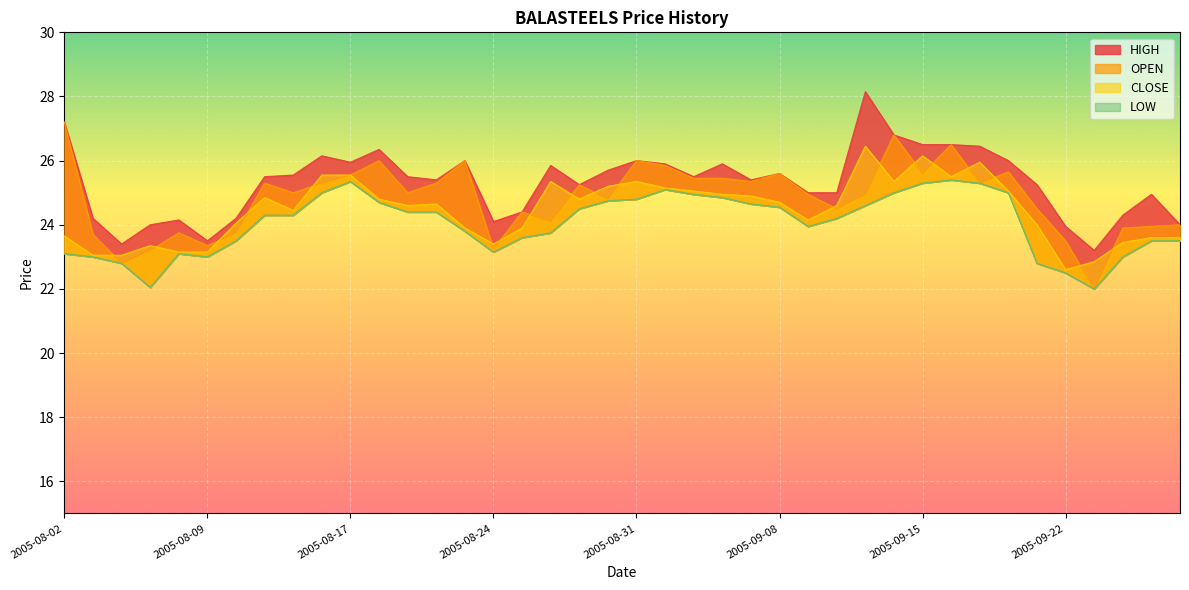

Reading left to right, what are all the values shown in this chart?

CLOSE: 23.6	23.1	23.1	23.4	23.1	23.1	24.1	24.9	24.4	25.6	25.6	24.8	24.6	24.6	23.9	23.4	23.9	25.4	24.8	25.2	25.4	25.1	25.1	24.9	24.9	24.7	24.1	24.6	26.4	25.4	26.1	25.5	25.9	25.1	24.0	22.6	22.9	23.4	23.6	23.6
HIGH: 27.2	24.2	23.4	24.0	24.1	23.5	24.2	25.5	25.6	26.1	25.9	26.4	25.5	25.4	26.0	24.1	24.4	25.9	25.2	25.7	26.0	25.9	25.5	25.9	25.4	25.6	25.0	25.0	28.1	26.8	26.5	26.5	26.4	26.0	25.2	23.9	23.2	24.3	24.9	24.0
LOW: 23.1	23.0	22.8	22.1	23.1	23.0	23.5	24.3	24.3	25.0	25.4	24.7	24.4	24.4	23.8	23.1	23.6	23.8	24.5	24.8	24.8	25.1	24.9	24.9	24.6	24.6	23.9	24.2	24.6	25.0	25.3	25.4	25.3	25.0	22.8	22.5	22.0	23.0	23.5	23.5
OPEN: 27.2	23.7	22.8	23.2	23.8	23.4	23.8	25.3	25.0	25.3	25.6	26.0	25.0	25.3	26.0	23.2	24.4	24.1	25.2	24.8	26.0	25.9	25.4	25.4	25.4	25.6	24.9	24.5	24.9	26.8	25.6	26.5	25.3	25.6	24.5	23.5	22.0	23.9	23.9	24.0